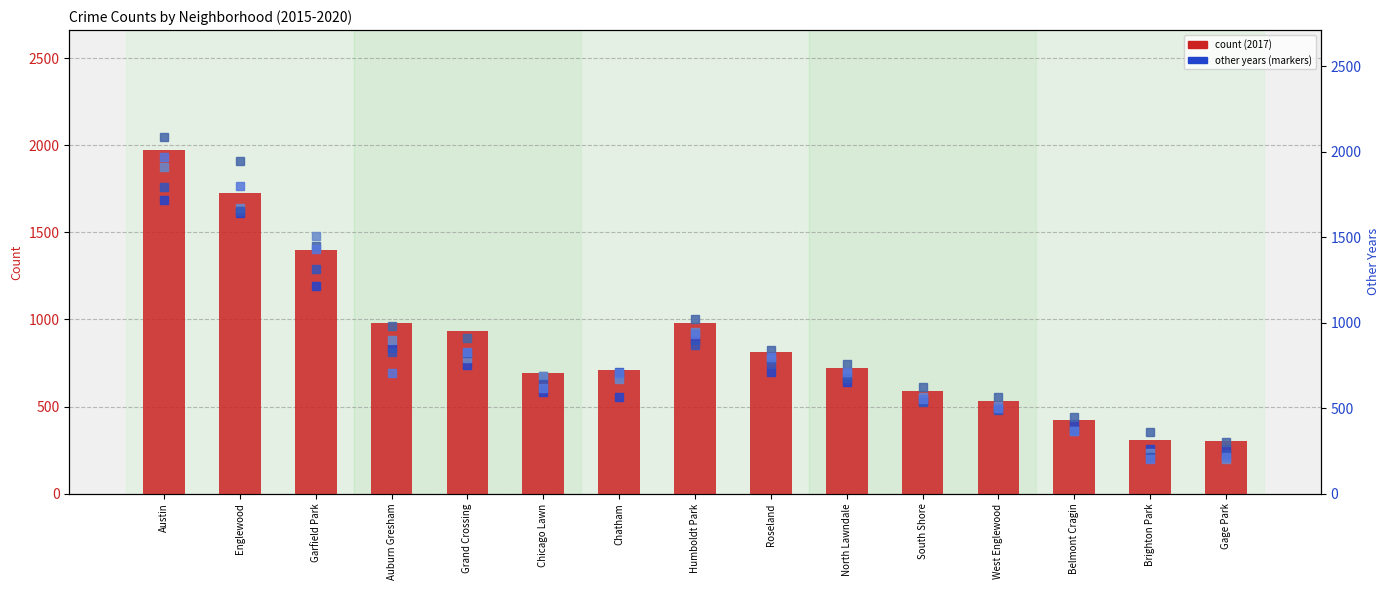

Which series has the largest total across all categories?

2016